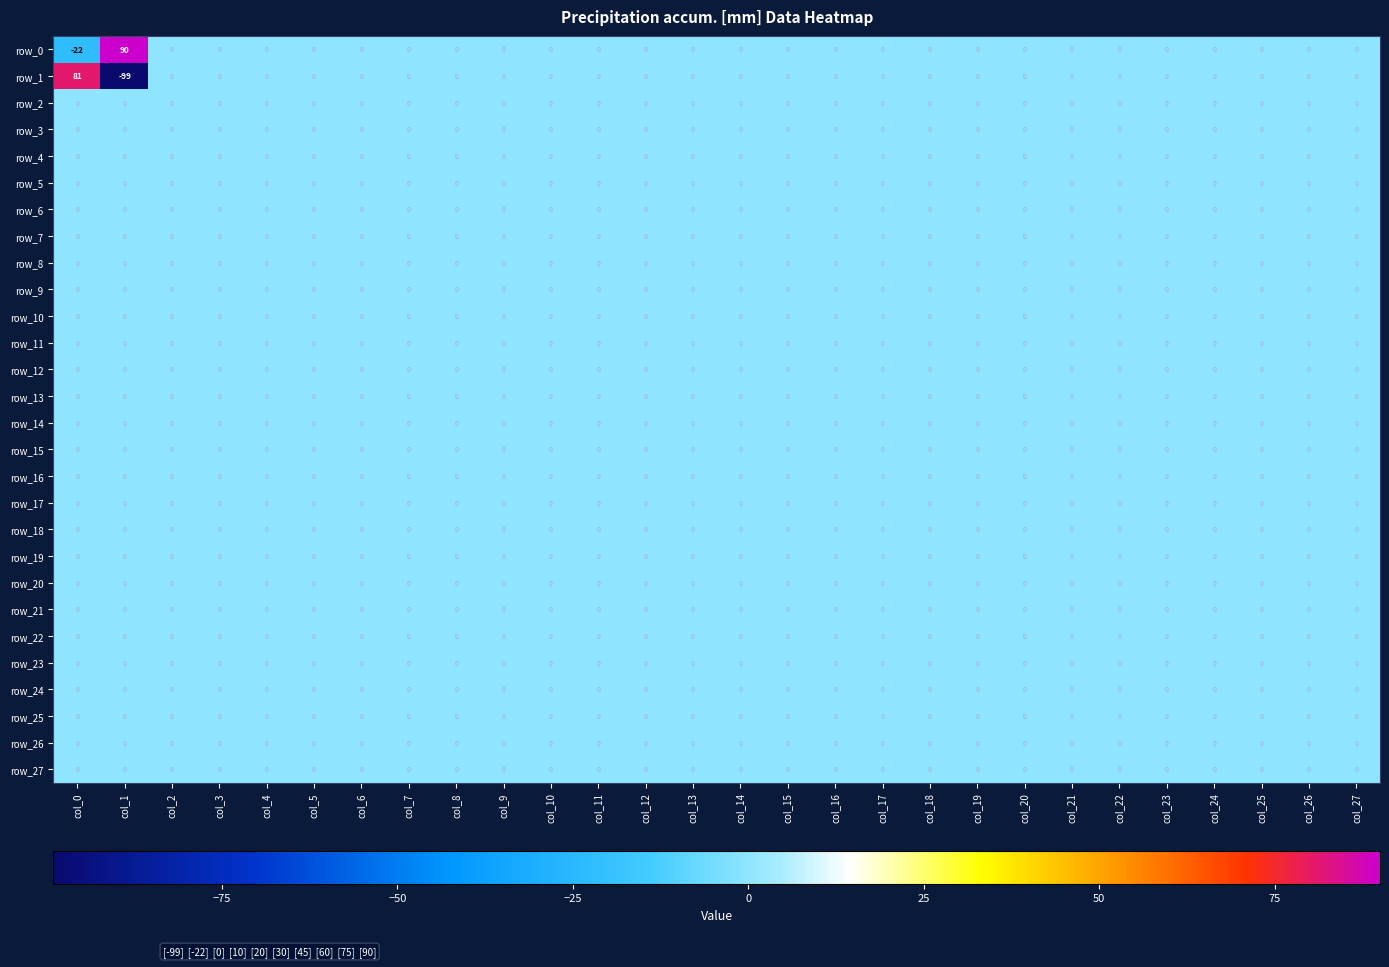

Reading right to left, what are all the values shown in this chart?

row_0: col_27=0	col_26=0	col_25=0	col_24=0	col_23=0	col_22=0	col_21=0	col_20=0	col_19=0	col_18=0	col_17=0	col_16=0	col_15=0	col_14=0	col_13=0	col_12=0	col_11=0	col_10=0	col_9=0	col_8=0	col_7=0	col_6=0	col_5=0	col_4=0	col_3=0	col_2=0	col_1=90	col_0=-22
row_1: col_27=0	col_26=0	col_25=0	col_24=0	col_23=0	col_22=0	col_21=0	col_20=0	col_19=0	col_18=0	col_17=0	col_16=0	col_15=0	col_14=0	col_13=0	col_12=0	col_11=0	col_10=0	col_9=0	col_8=0	col_7=0	col_6=0	col_5=0	col_4=0	col_3=0	col_2=0	col_1=-99	col_0=81
row_2: col_27=0	col_26=0	col_25=0	col_24=0	col_23=0	col_22=0	col_21=0	col_20=0	col_19=0	col_18=0	col_17=0	col_16=0	col_15=0	col_14=0	col_13=0	col_12=0	col_11=0	col_10=0	col_9=0	col_8=0	col_7=0	col_6=0	col_5=0	col_4=0	col_3=0	col_2=0	col_1=0	col_0=0
row_3: col_27=0	col_26=0	col_25=0	col_24=0	col_23=0	col_22=0	col_21=0	col_20=0	col_19=0	col_18=0	col_17=0	col_16=0	col_15=0	col_14=0	col_13=0	col_12=0	col_11=0	col_10=0	col_9=0	col_8=0	col_7=0	col_6=0	col_5=0	col_4=0	col_3=0	col_2=0	col_1=0	col_0=0
row_4: col_27=0	col_26=0	col_25=0	col_24=0	col_23=0	col_22=0	col_21=0	col_20=0	col_19=0	col_18=0	col_17=0	col_16=0	col_15=0	col_14=0	col_13=0	col_12=0	col_11=0	col_10=0	col_9=0	col_8=0	col_7=0	col_6=0	col_5=0	col_4=0	col_3=0	col_2=0	col_1=0	col_0=0
row_5: col_27=0	col_26=0	col_25=0	col_24=0	col_23=0	col_22=0	col_21=0	col_20=0	col_19=0	col_18=0	col_17=0	col_16=0	col_15=0	col_14=0	col_13=0	col_12=0	col_11=0	col_10=0	col_9=0	col_8=0	col_7=0	col_6=0	col_5=0	col_4=0	col_3=0	col_2=0	col_1=0	col_0=0
row_6: col_27=0	col_26=0	col_25=0	col_24=0	col_23=0	col_22=0	col_21=0	col_20=0	col_19=0	col_18=0	col_17=0	col_16=0	col_15=0	col_14=0	col_13=0	col_12=0	col_11=0	col_10=0	col_9=0	col_8=0	col_7=0	col_6=0	col_5=0	col_4=0	col_3=0	col_2=0	col_1=0	col_0=0
row_7: col_27=0	col_26=0	col_25=0	col_24=0	col_23=0	col_22=0	col_21=0	col_20=0	col_19=0	col_18=0	col_17=0	col_16=0	col_15=0	col_14=0	col_13=0	col_12=0	col_11=0	col_10=0	col_9=0	col_8=0	col_7=0	col_6=0	col_5=0	col_4=0	col_3=0	col_2=0	col_1=0	col_0=0
row_8: col_27=0	col_26=0	col_25=0	col_24=0	col_23=0	col_22=0	col_21=0	col_20=0	col_19=0	col_18=0	col_17=0	col_16=0	col_15=0	col_14=0	col_13=0	col_12=0	col_11=0	col_10=0	col_9=0	col_8=0	col_7=0	col_6=0	col_5=0	col_4=0	col_3=0	col_2=0	col_1=0	col_0=0
row_9: col_27=0	col_26=0	col_25=0	col_24=0	col_23=0	col_22=0	col_21=0	col_20=0	col_19=0	col_18=0	col_17=0	col_16=0	col_15=0	col_14=0	col_13=0	col_12=0	col_11=0	col_10=0	col_9=0	col_8=0	col_7=0	col_6=0	col_5=0	col_4=0	col_3=0	col_2=0	col_1=0	col_0=0
row_10: col_27=0	col_26=0	col_25=0	col_24=0	col_23=0	col_22=0	col_21=0	col_20=0	col_19=0	col_18=0	col_17=0	col_16=0	col_15=0	col_14=0	col_13=0	col_12=0	col_11=0	col_10=0	col_9=0	col_8=0	col_7=0	col_6=0	col_5=0	col_4=0	col_3=0	col_2=0	col_1=0	col_0=0
row_11: col_27=0	col_26=0	col_25=0	col_24=0	col_23=0	col_22=0	col_21=0	col_20=0	col_19=0	col_18=0	col_17=0	col_16=0	col_15=0	col_14=0	col_13=0	col_12=0	col_11=0	col_10=0	col_9=0	col_8=0	col_7=0	col_6=0	col_5=0	col_4=0	col_3=0	col_2=0	col_1=0	col_0=0
row_12: col_27=0	col_26=0	col_25=0	col_24=0	col_23=0	col_22=0	col_21=0	col_20=0	col_19=0	col_18=0	col_17=0	col_16=0	col_15=0	col_14=0	col_13=0	col_12=0	col_11=0	col_10=0	col_9=0	col_8=0	col_7=0	col_6=0	col_5=0	col_4=0	col_3=0	col_2=0	col_1=0	col_0=0
row_13: col_27=0	col_26=0	col_25=0	col_24=0	col_23=0	col_22=0	col_21=0	col_20=0	col_19=0	col_18=0	col_17=0	col_16=0	col_15=0	col_14=0	col_13=0	col_12=0	col_11=0	col_10=0	col_9=0	col_8=0	col_7=0	col_6=0	col_5=0	col_4=0	col_3=0	col_2=0	col_1=0	col_0=0
row_14: col_27=0	col_26=0	col_25=0	col_24=0	col_23=0	col_22=0	col_21=0	col_20=0	col_19=0	col_18=0	col_17=0	col_16=0	col_15=0	col_14=0	col_13=0	col_12=0	col_11=0	col_10=0	col_9=0	col_8=0	col_7=0	col_6=0	col_5=0	col_4=0	col_3=0	col_2=0	col_1=0	col_0=0
row_15: col_27=0	col_26=0	col_25=0	col_24=0	col_23=0	col_22=0	col_21=0	col_20=0	col_19=0	col_18=0	col_17=0	col_16=0	col_15=0	col_14=0	col_13=0	col_12=0	col_11=0	col_10=0	col_9=0	col_8=0	col_7=0	col_6=0	col_5=0	col_4=0	col_3=0	col_2=0	col_1=0	col_0=0
row_16: col_27=0	col_26=0	col_25=0	col_24=0	col_23=0	col_22=0	col_21=0	col_20=0	col_19=0	col_18=0	col_17=0	col_16=0	col_15=0	col_14=0	col_13=0	col_12=0	col_11=0	col_10=0	col_9=0	col_8=0	col_7=0	col_6=0	col_5=0	col_4=0	col_3=0	col_2=0	col_1=0	col_0=0
row_17: col_27=0	col_26=0	col_25=0	col_24=0	col_23=0	col_22=0	col_21=0	col_20=0	col_19=0	col_18=0	col_17=0	col_16=0	col_15=0	col_14=0	col_13=0	col_12=0	col_11=0	col_10=0	col_9=0	col_8=0	col_7=0	col_6=0	col_5=0	col_4=0	col_3=0	col_2=0	col_1=0	col_0=0
row_18: col_27=0	col_26=0	col_25=0	col_24=0	col_23=0	col_22=0	col_21=0	col_20=0	col_19=0	col_18=0	col_17=0	col_16=0	col_15=0	col_14=0	col_13=0	col_12=0	col_11=0	col_10=0	col_9=0	col_8=0	col_7=0	col_6=0	col_5=0	col_4=0	col_3=0	col_2=0	col_1=0	col_0=0
row_19: col_27=0	col_26=0	col_25=0	col_24=0	col_23=0	col_22=0	col_21=0	col_20=0	col_19=0	col_18=0	col_17=0	col_16=0	col_15=0	col_14=0	col_13=0	col_12=0	col_11=0	col_10=0	col_9=0	col_8=0	col_7=0	col_6=0	col_5=0	col_4=0	col_3=0	col_2=0	col_1=0	col_0=0
row_20: col_27=0	col_26=0	col_25=0	col_24=0	col_23=0	col_22=0	col_21=0	col_20=0	col_19=0	col_18=0	col_17=0	col_16=0	col_15=0	col_14=0	col_13=0	col_12=0	col_11=0	col_10=0	col_9=0	col_8=0	col_7=0	col_6=0	col_5=0	col_4=0	col_3=0	col_2=0	col_1=0	col_0=0
row_21: col_27=0	col_26=0	col_25=0	col_24=0	col_23=0	col_22=0	col_21=0	col_20=0	col_19=0	col_18=0	col_17=0	col_16=0	col_15=0	col_14=0	col_13=0	col_12=0	col_11=0	col_10=0	col_9=0	col_8=0	col_7=0	col_6=0	col_5=0	col_4=0	col_3=0	col_2=0	col_1=0	col_0=0
row_22: col_27=0	col_26=0	col_25=0	col_24=0	col_23=0	col_22=0	col_21=0	col_20=0	col_19=0	col_18=0	col_17=0	col_16=0	col_15=0	col_14=0	col_13=0	col_12=0	col_11=0	col_10=0	col_9=0	col_8=0	col_7=0	col_6=0	col_5=0	col_4=0	col_3=0	col_2=0	col_1=0	col_0=0
row_23: col_27=0	col_26=0	col_25=0	col_24=0	col_23=0	col_22=0	col_21=0	col_20=0	col_19=0	col_18=0	col_17=0	col_16=0	col_15=0	col_14=0	col_13=0	col_12=0	col_11=0	col_10=0	col_9=0	col_8=0	col_7=0	col_6=0	col_5=0	col_4=0	col_3=0	col_2=0	col_1=0	col_0=0
row_24: col_27=0	col_26=0	col_25=0	col_24=0	col_23=0	col_22=0	col_21=0	col_20=0	col_19=0	col_18=0	col_17=0	col_16=0	col_15=0	col_14=0	col_13=0	col_12=0	col_11=0	col_10=0	col_9=0	col_8=0	col_7=0	col_6=0	col_5=0	col_4=0	col_3=0	col_2=0	col_1=0	col_0=0
row_25: col_27=0	col_26=0	col_25=0	col_24=0	col_23=0	col_22=0	col_21=0	col_20=0	col_19=0	col_18=0	col_17=0	col_16=0	col_15=0	col_14=0	col_13=0	col_12=0	col_11=0	col_10=0	col_9=0	col_8=0	col_7=0	col_6=0	col_5=0	col_4=0	col_3=0	col_2=0	col_1=0	col_0=0
row_26: col_27=0	col_26=0	col_25=0	col_24=0	col_23=0	col_22=0	col_21=0	col_20=0	col_19=0	col_18=0	col_17=0	col_16=0	col_15=0	col_14=0	col_13=0	col_12=0	col_11=0	col_10=0	col_9=0	col_8=0	col_7=0	col_6=0	col_5=0	col_4=0	col_3=0	col_2=0	col_1=0	col_0=0
row_27: col_27=0	col_26=0	col_25=0	col_24=0	col_23=0	col_22=0	col_21=0	col_20=0	col_19=0	col_18=0	col_17=0	col_16=0	col_15=0	col_14=0	col_13=0	col_12=0	col_11=0	col_10=0	col_9=0	col_8=0	col_7=0	col_6=0	col_5=0	col_4=0	col_3=0	col_2=0	col_1=0	col_0=0